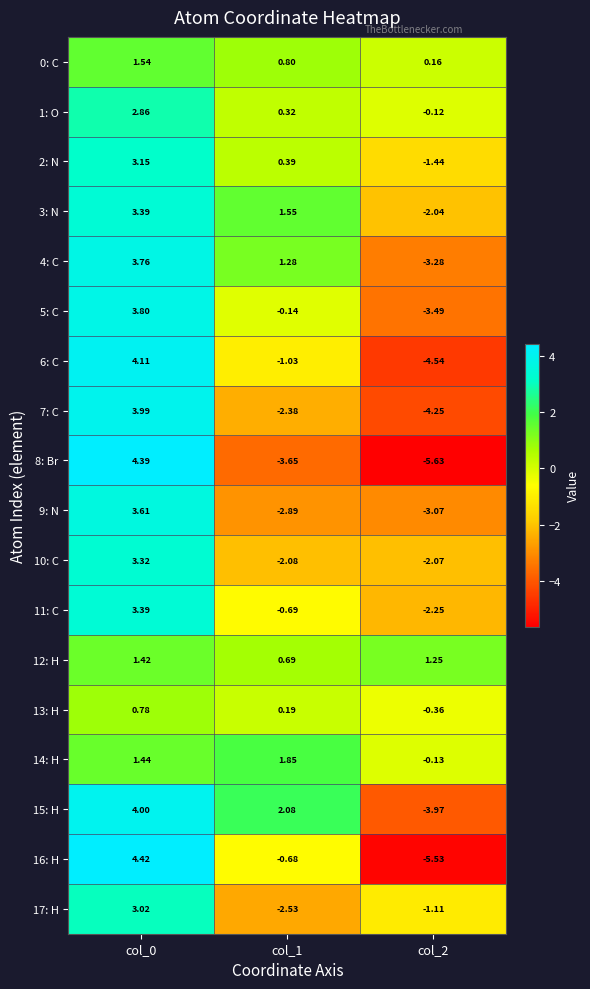

How many values in the 8: Br series are below -3?

2